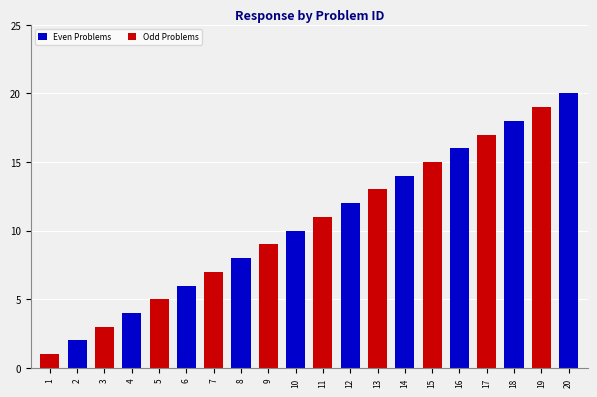

Count the number of data series in this chart.

2